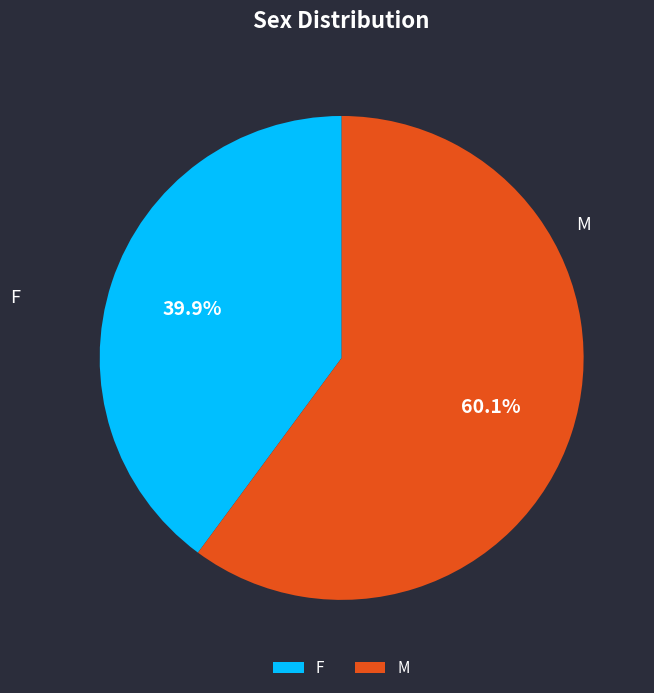

Rank the categories by value from lowest to highest.

F, M